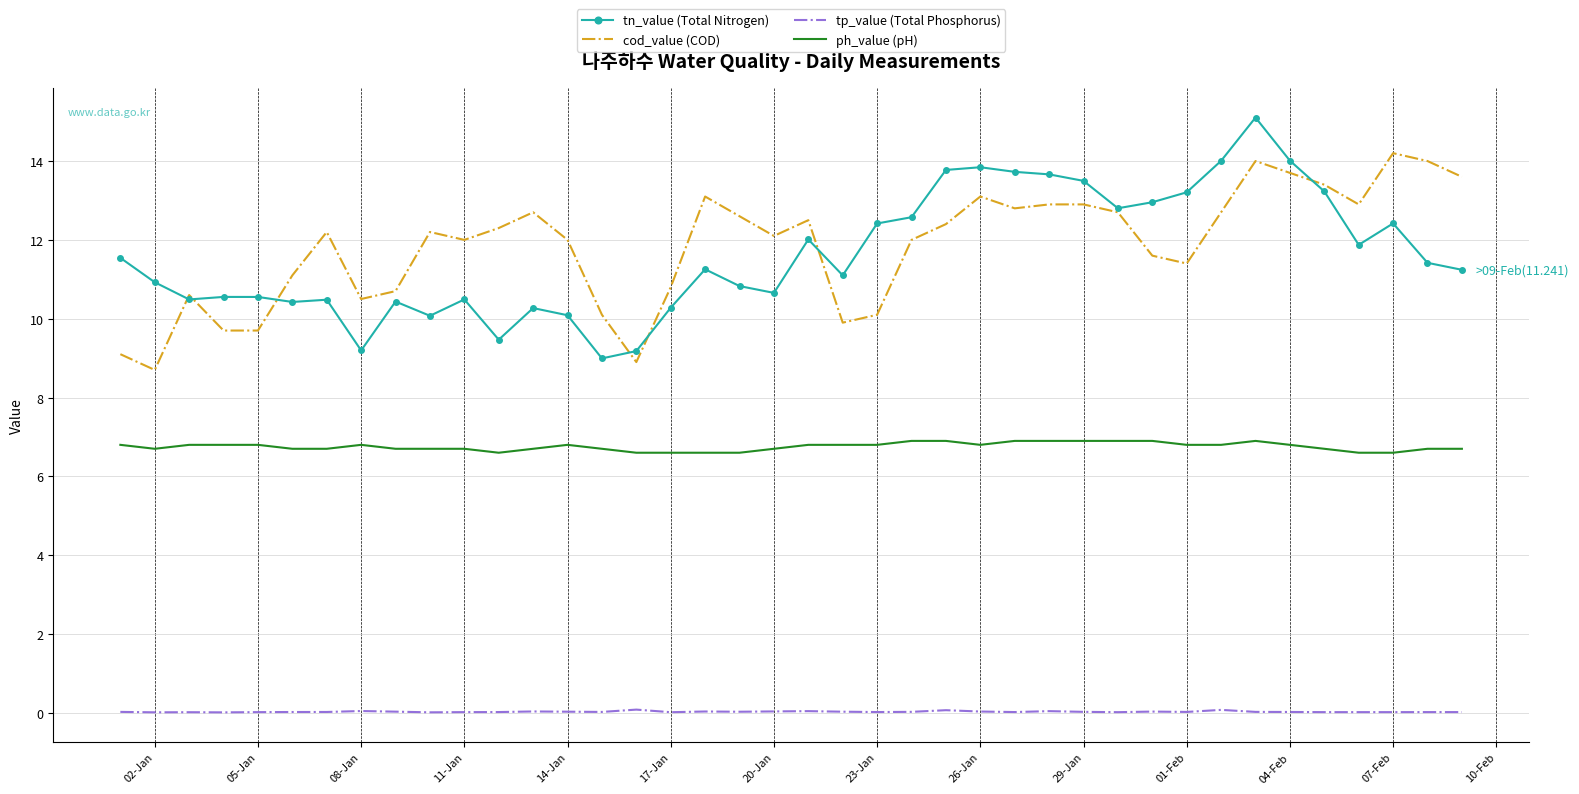

What is the highest value of the ph_value (pH) series?

6.9